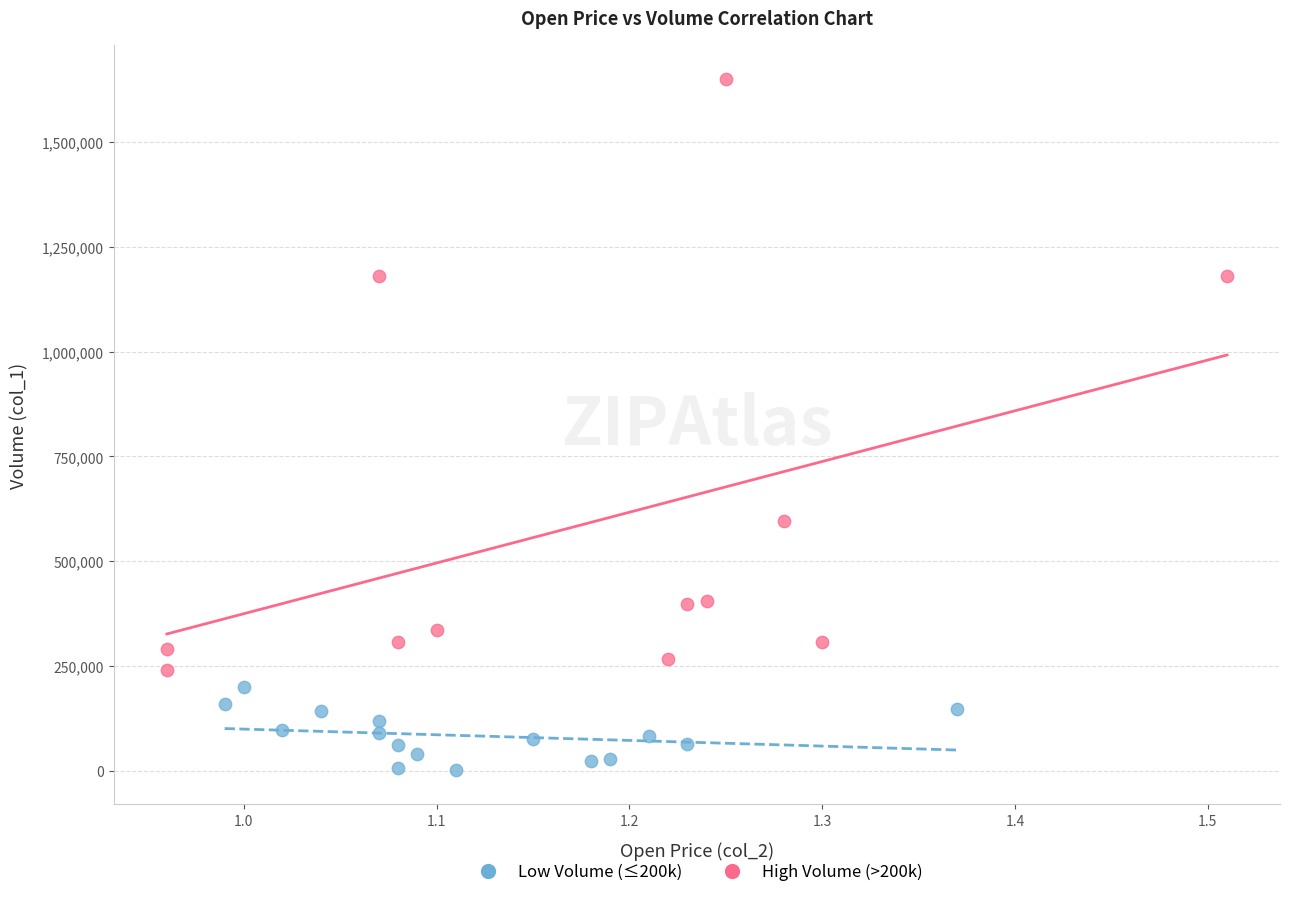

Which series has the widest spread of Y values?

High Volume (>200k)